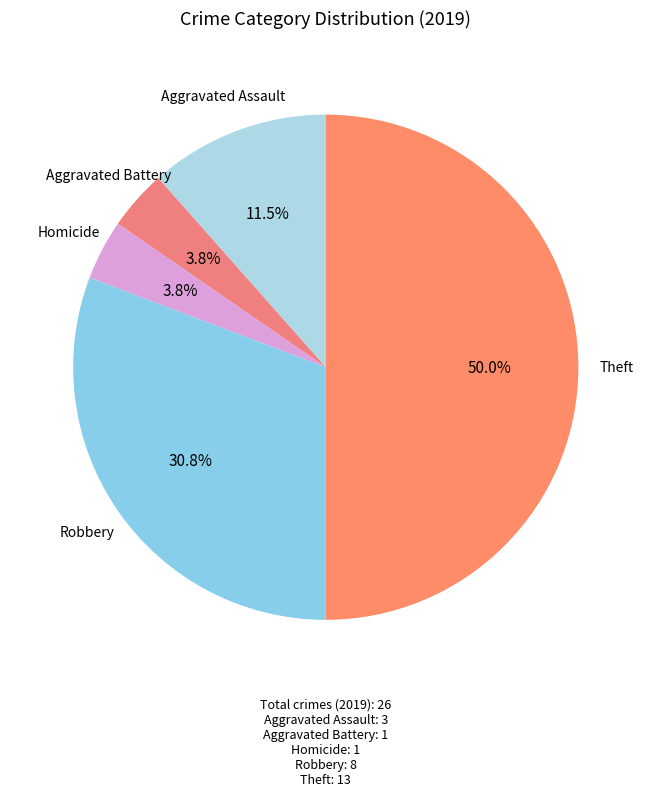

To the nearest percent, what is the average slice percentage?

20%